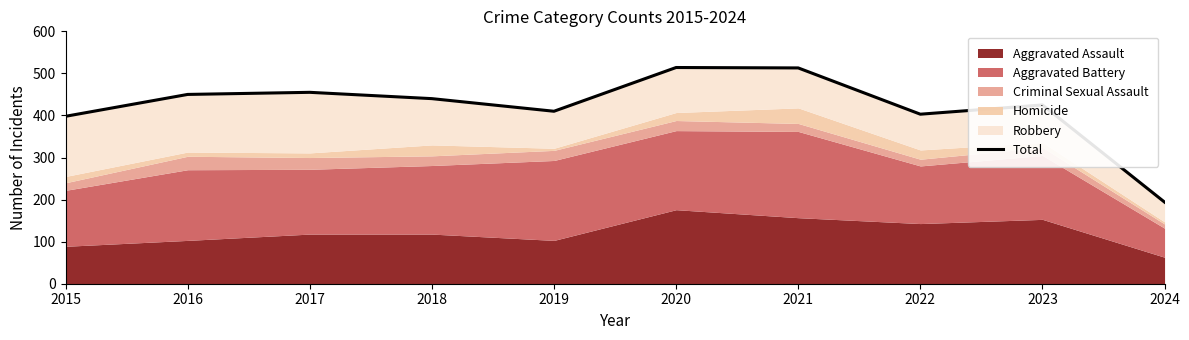

At which category does the chart reach its peak across all series?

2020